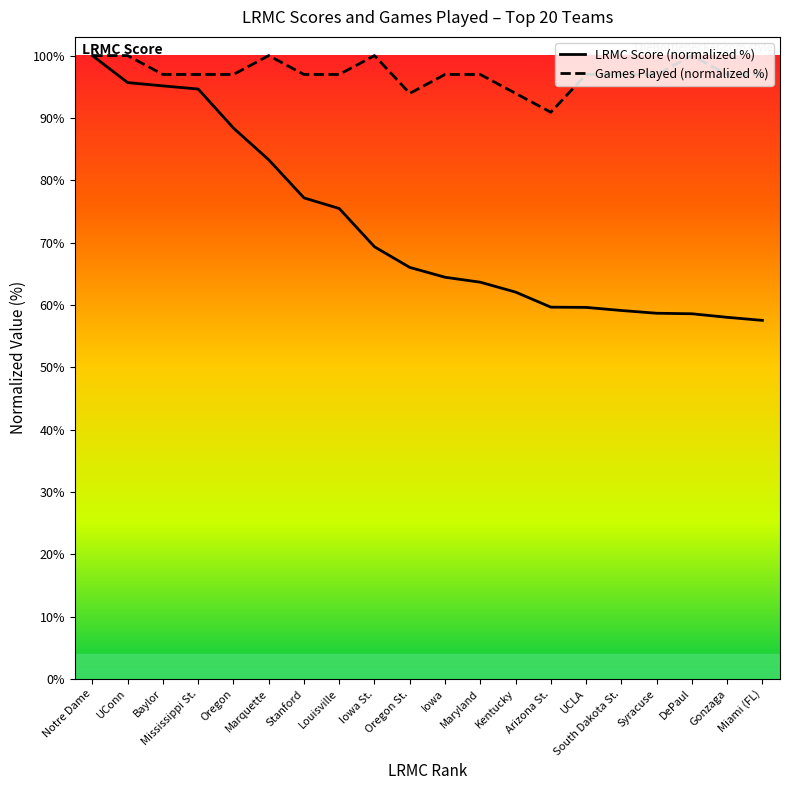

What is the total value across all series at UConn?

195.7